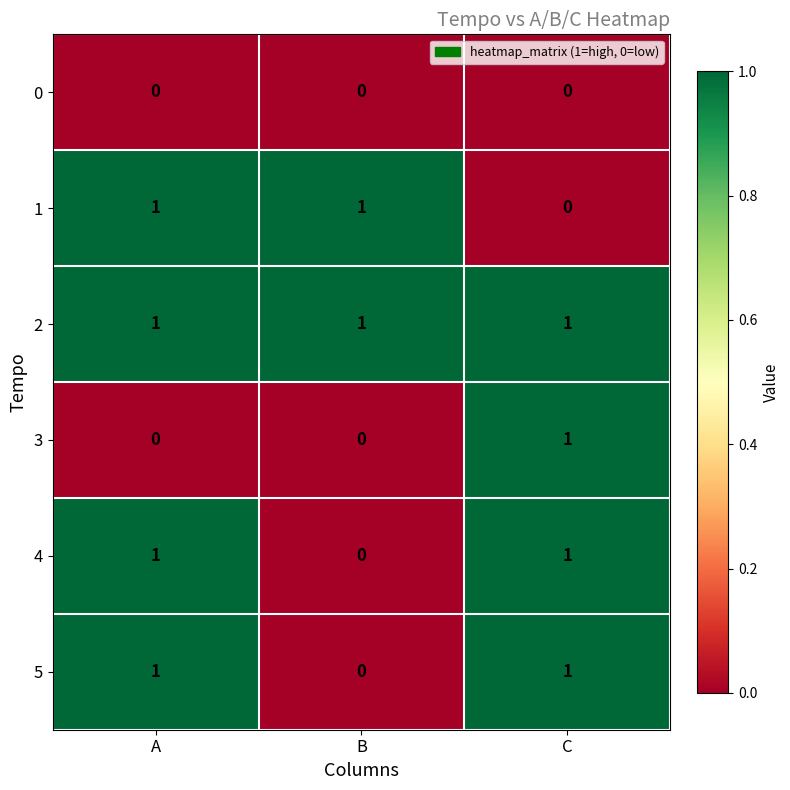

At how many categories does at least one series exceed 0?

3